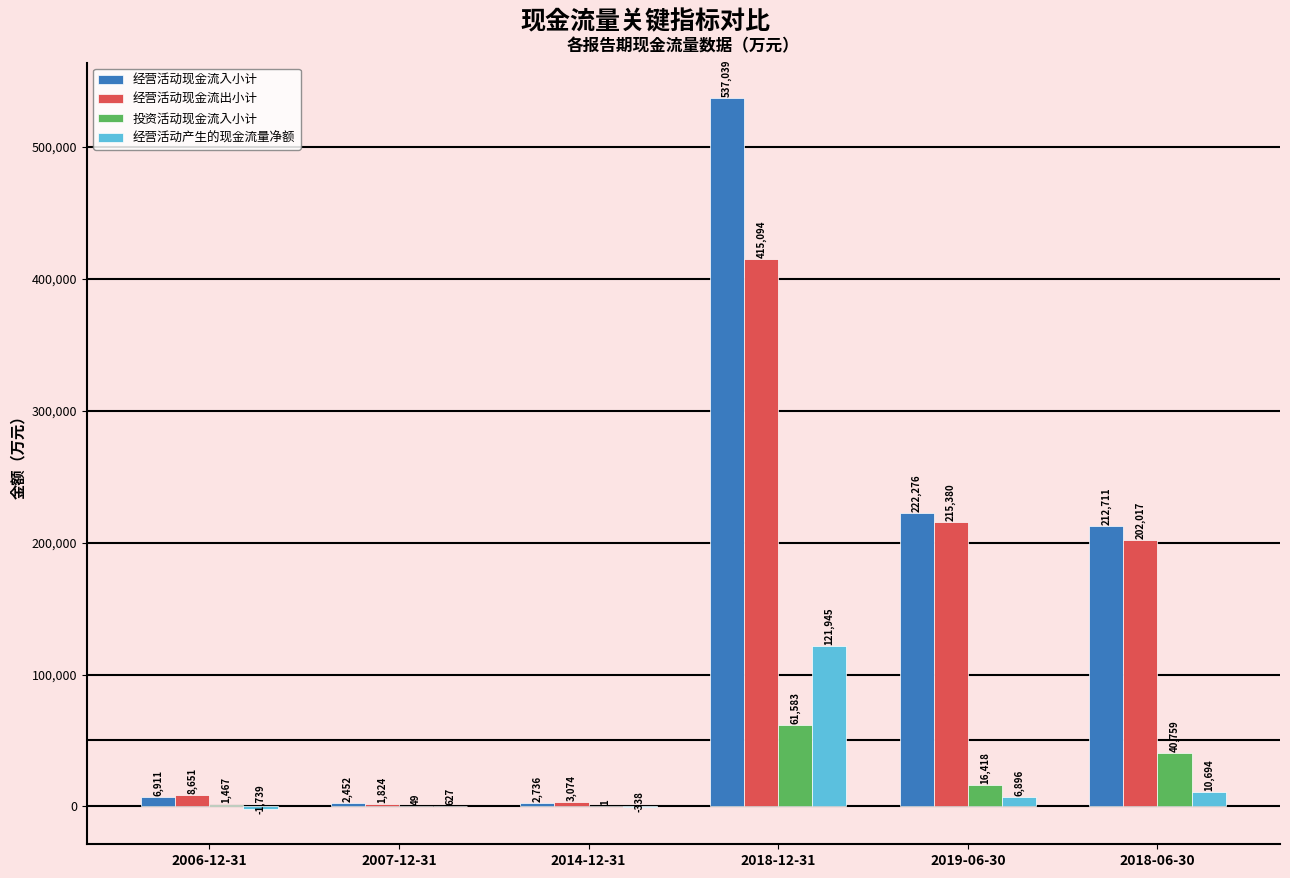

At which label does 经营活动产生的现金流量净额 reach its peak?

2018-12-31